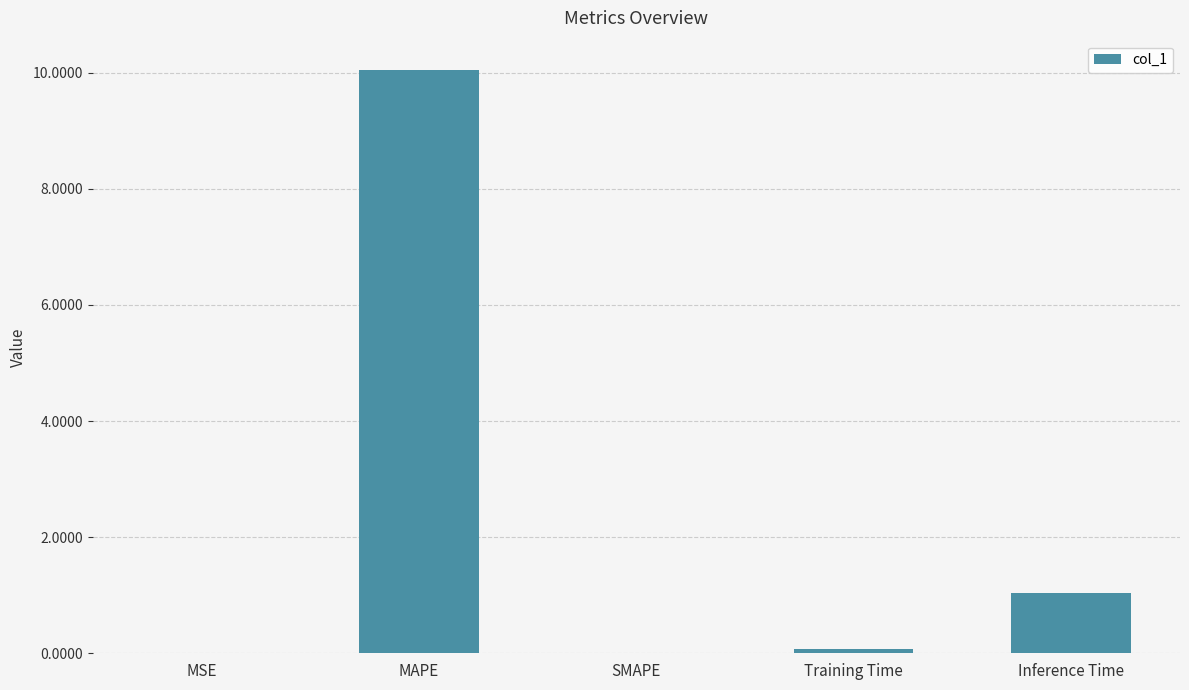

At which label is the value closest to 5?

Inference Time